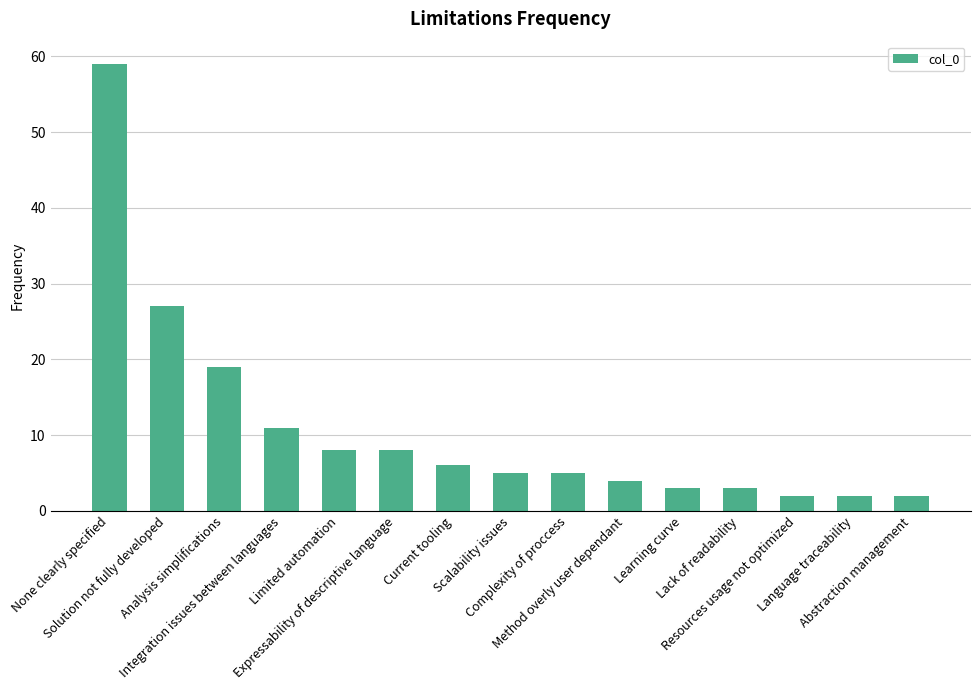

What is the label of the 5th bar from the left?

Limited automation